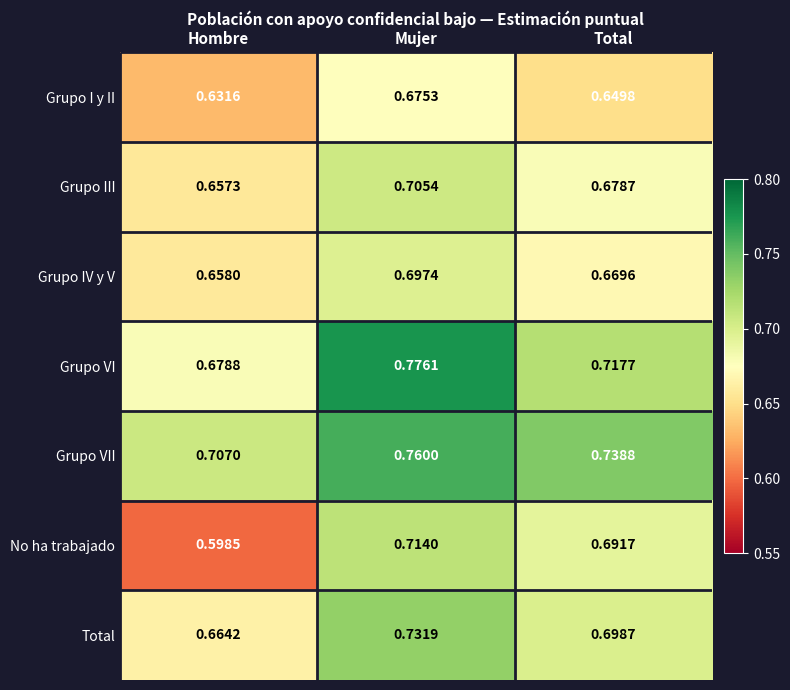

True or false: Grupo IV y V has a value of 1.0 at Hombre.

False